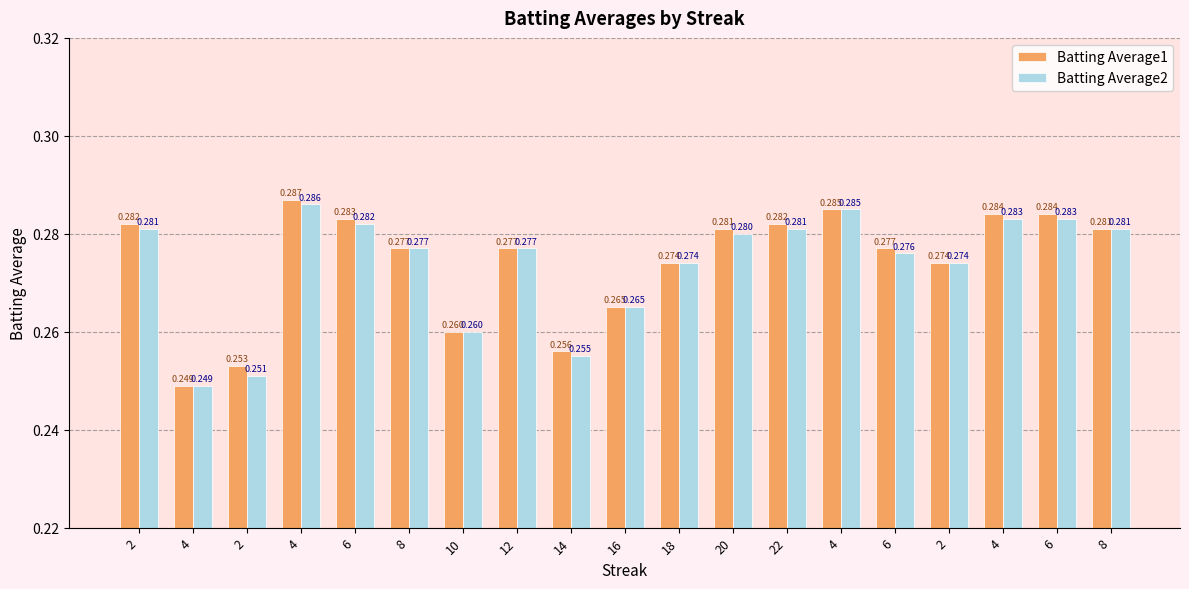

Where is Batting Average2 nearest to the value 0?

4